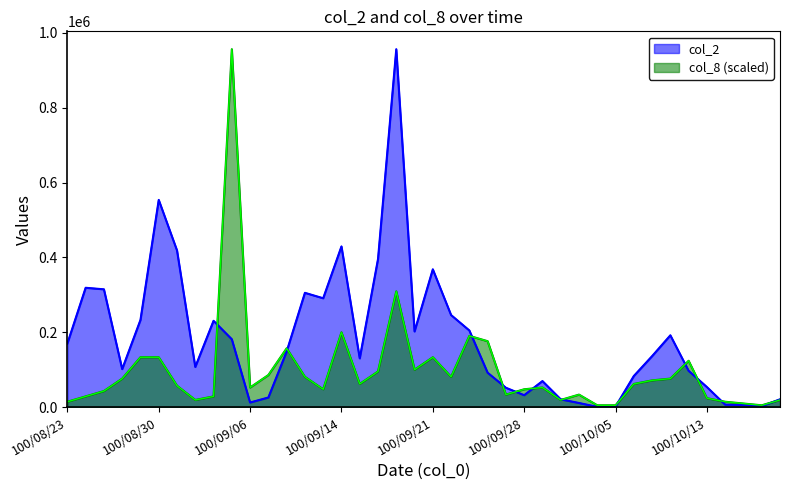

At which category does the chart reach its peak across all series?

100/09/19